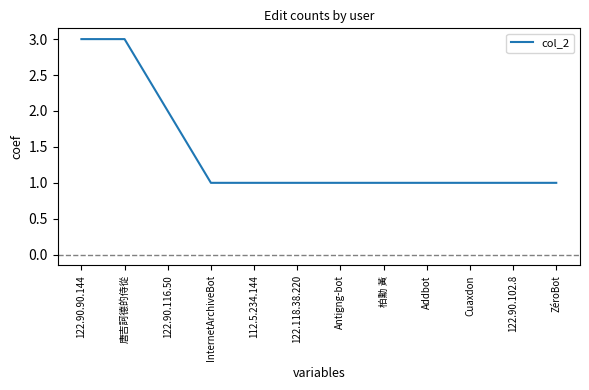

What position from the right is Addbot?

4